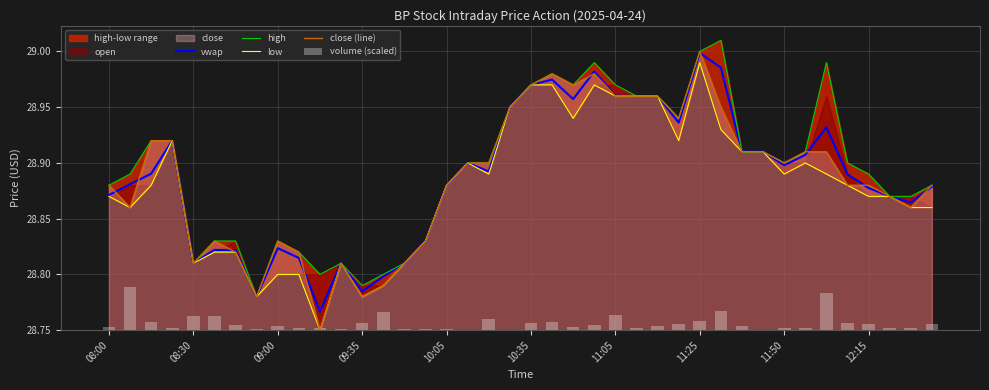

At which label does close (line) reach its peak?

11:25